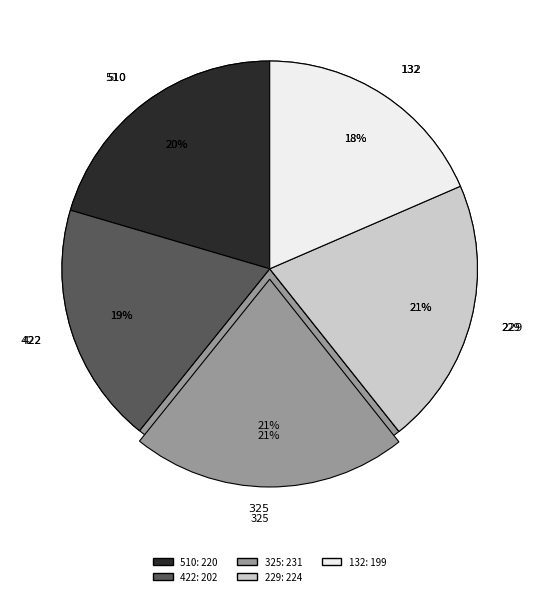

Combined, what portion of the pie is 510 and 422?

39.2%